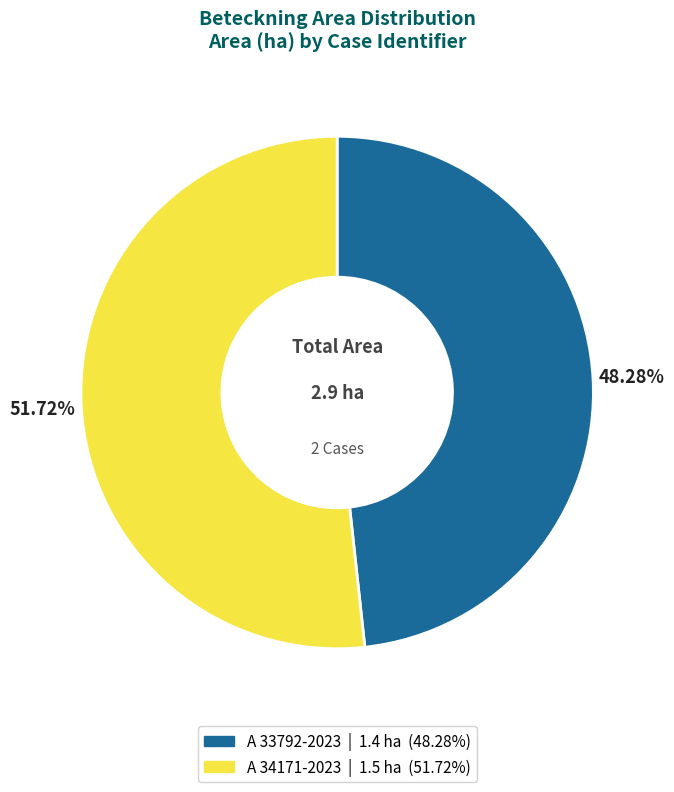

Which has a higher value, A 34171-2023 or A 33792-2023?

A 34171-2023